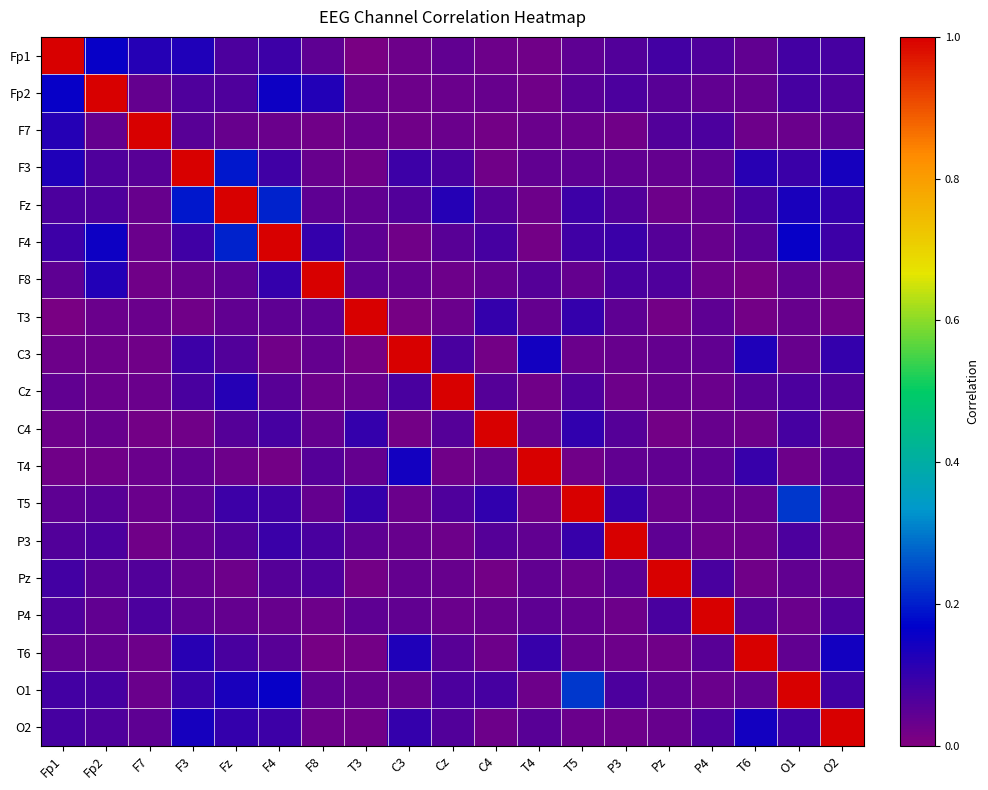

Rank the series at O1 from highest to lowest value.

O1, T5, F4, Fz, F3, Fp1, O2, Fp2, C4, P3, Cz, F8, Pz, T6, C3, T3, F7, P4, T4